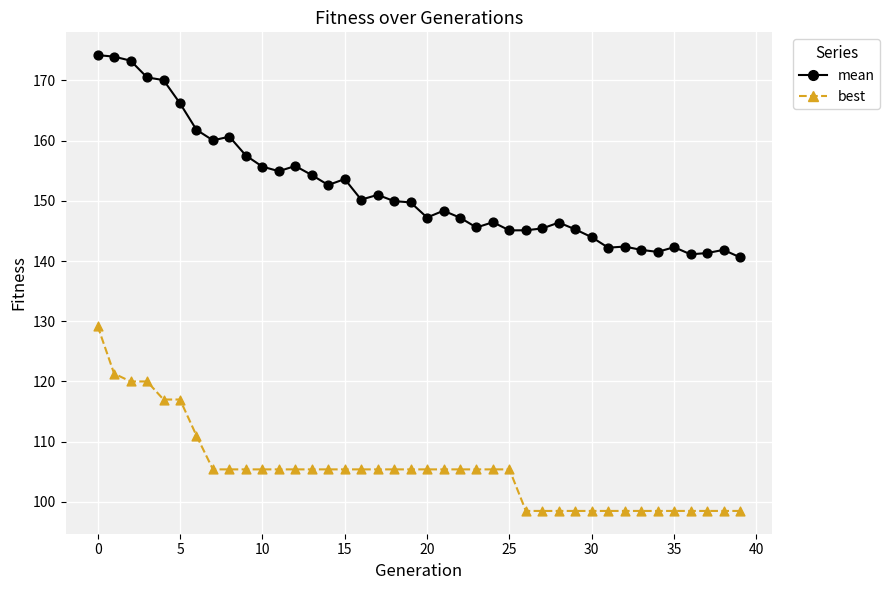

Across all data points, what is the range of Y values (max minus min)?

75.7